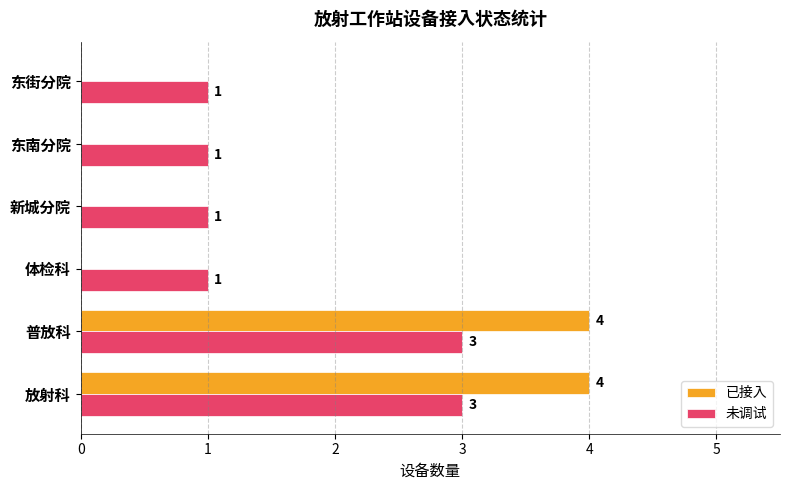

Which series changed the most between 放射科 and 东街分院?

已接入